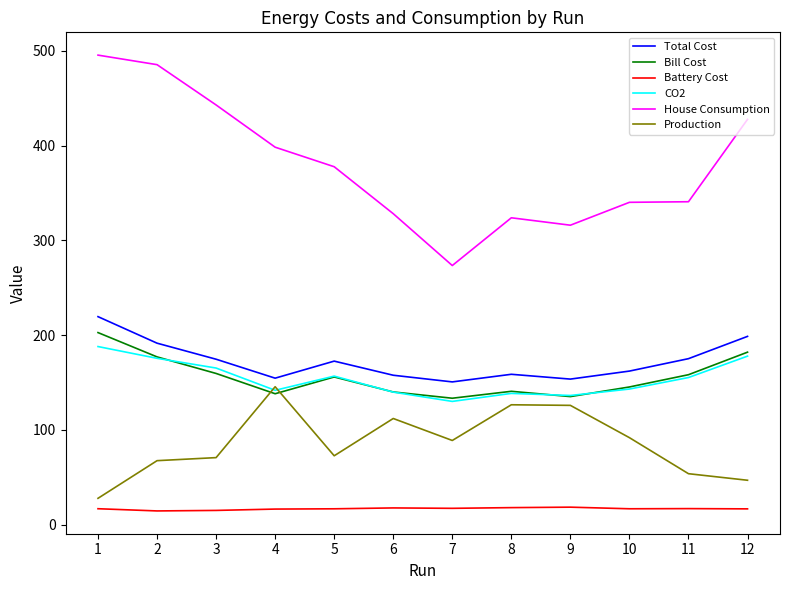

Which series has the largest total across all categories?

House Consumption